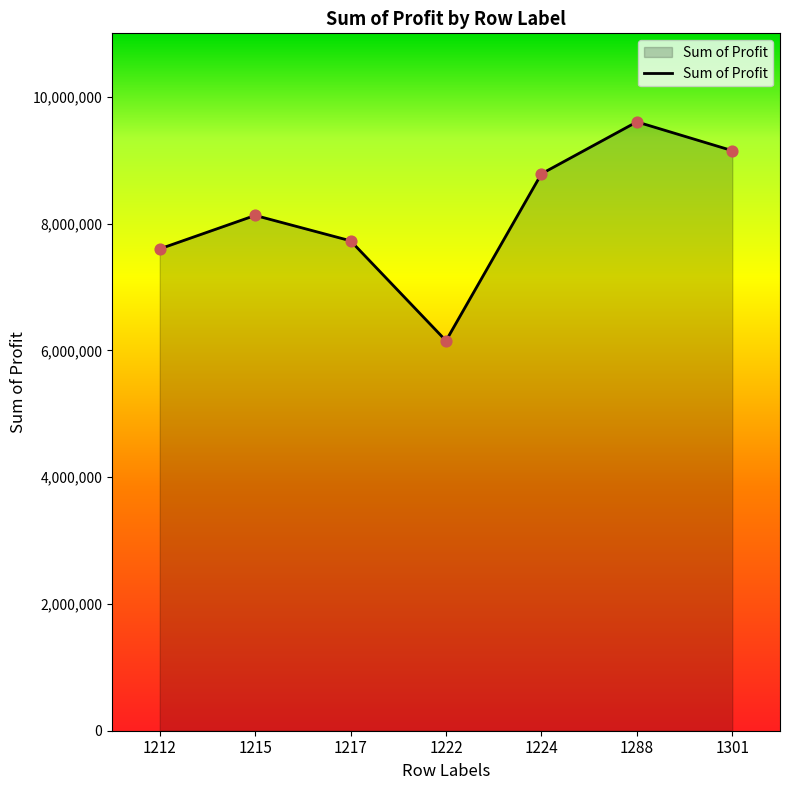

What is the ratio of the value at 1224 to the value at 1288?

0.9